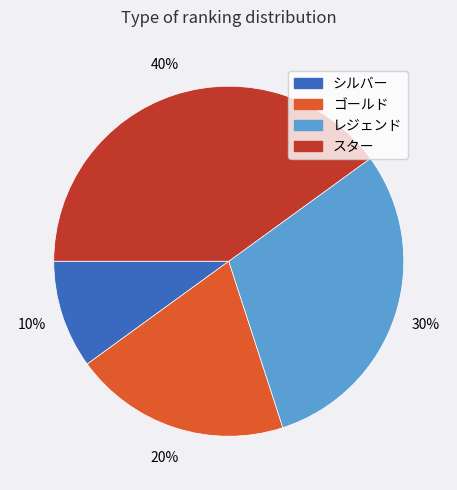

Is there a majority slice in this chart?

No